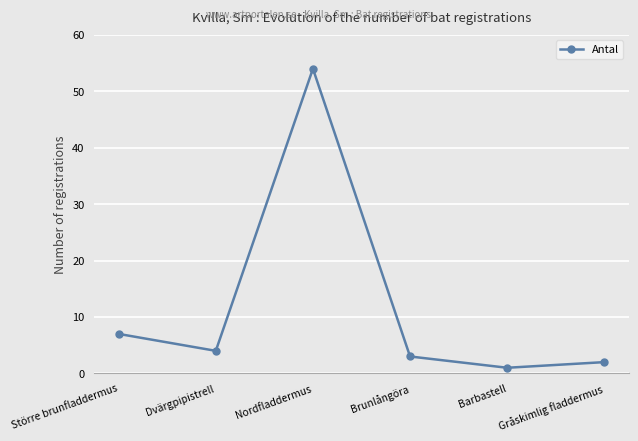

Does the chart have visible grid lines?

Yes